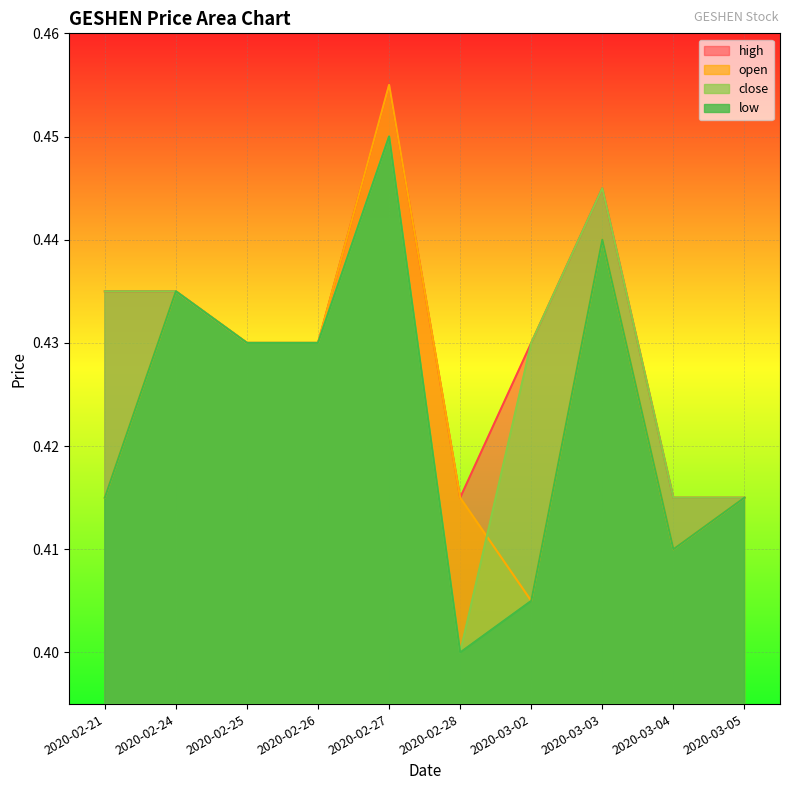

In close, how many points are lower than both neighbors (excluding endpoints)?

1